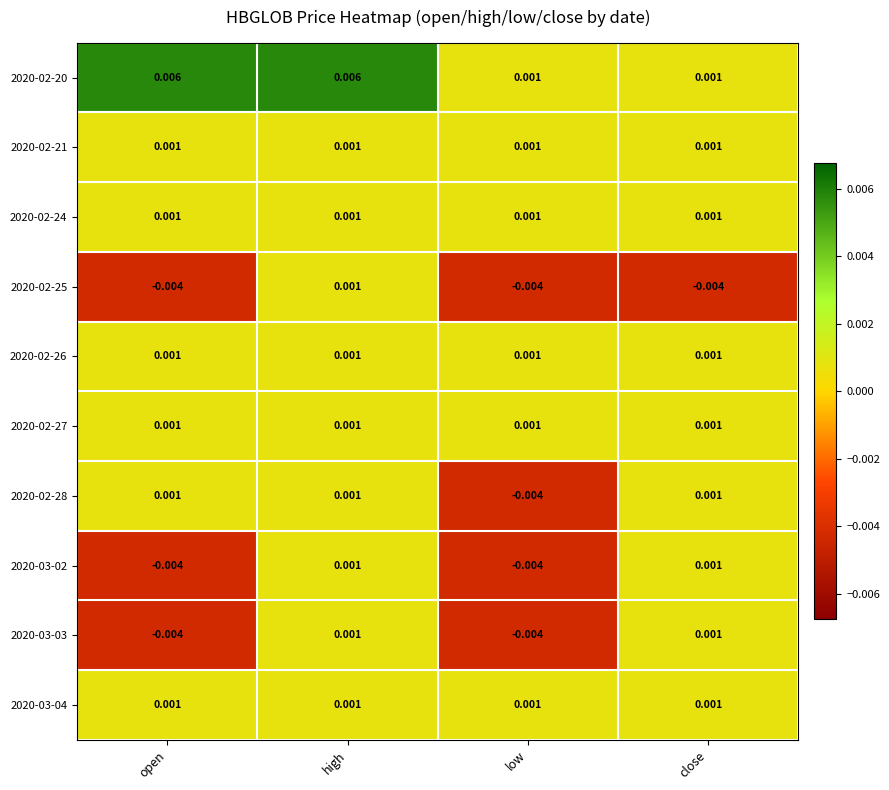

At how many categories does at least one series exceed 0?

4